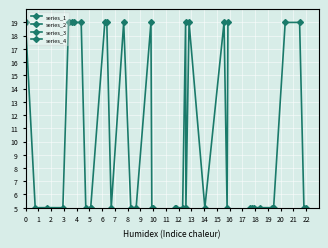

What is the total value across all series at 3?

34.0